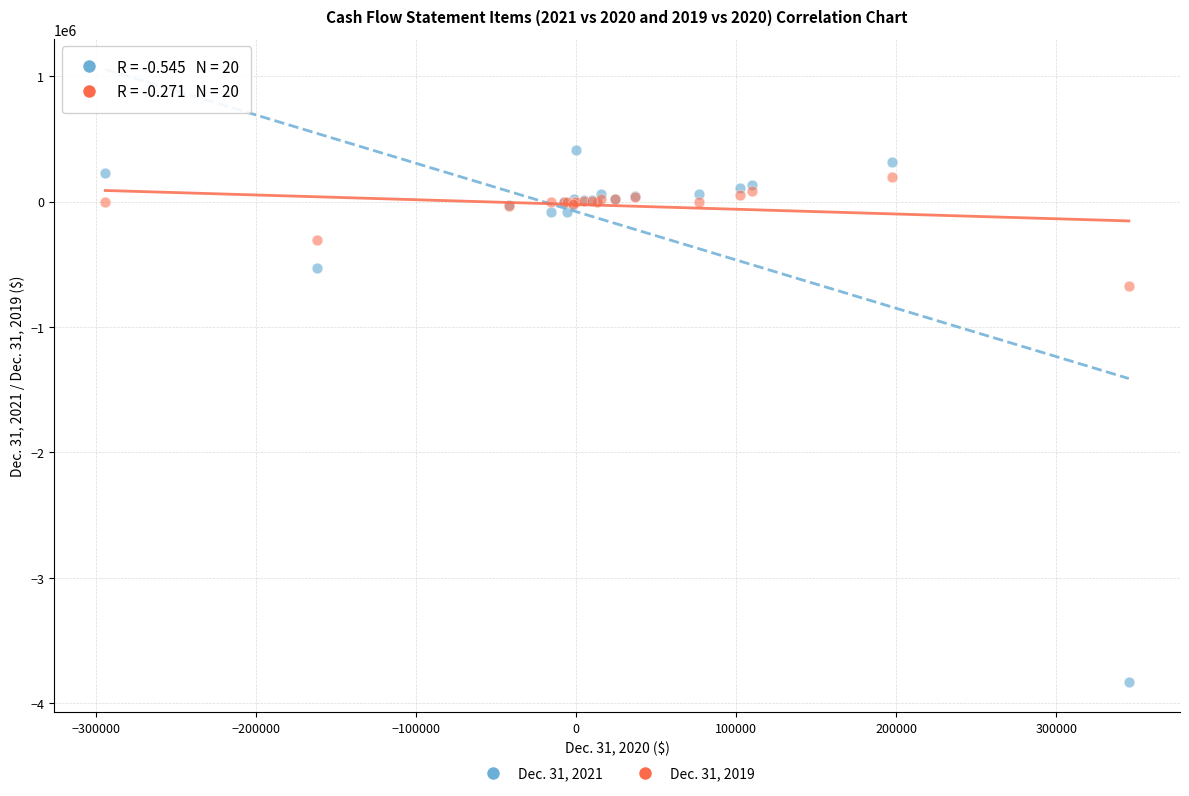

Across all series, what Y value is closest to -1709396?

-673798